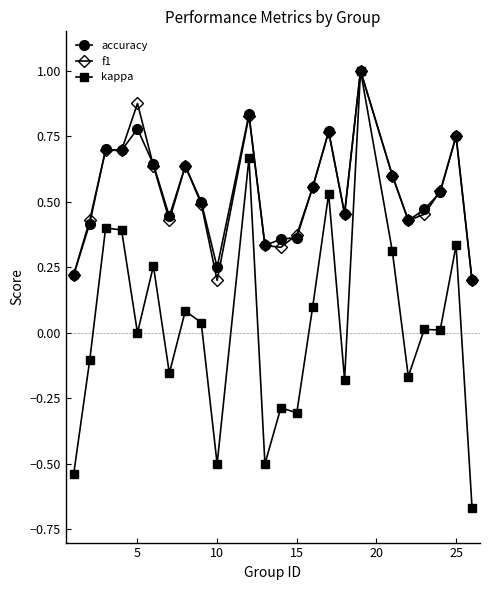

What is the greatest value displayed?

1.0